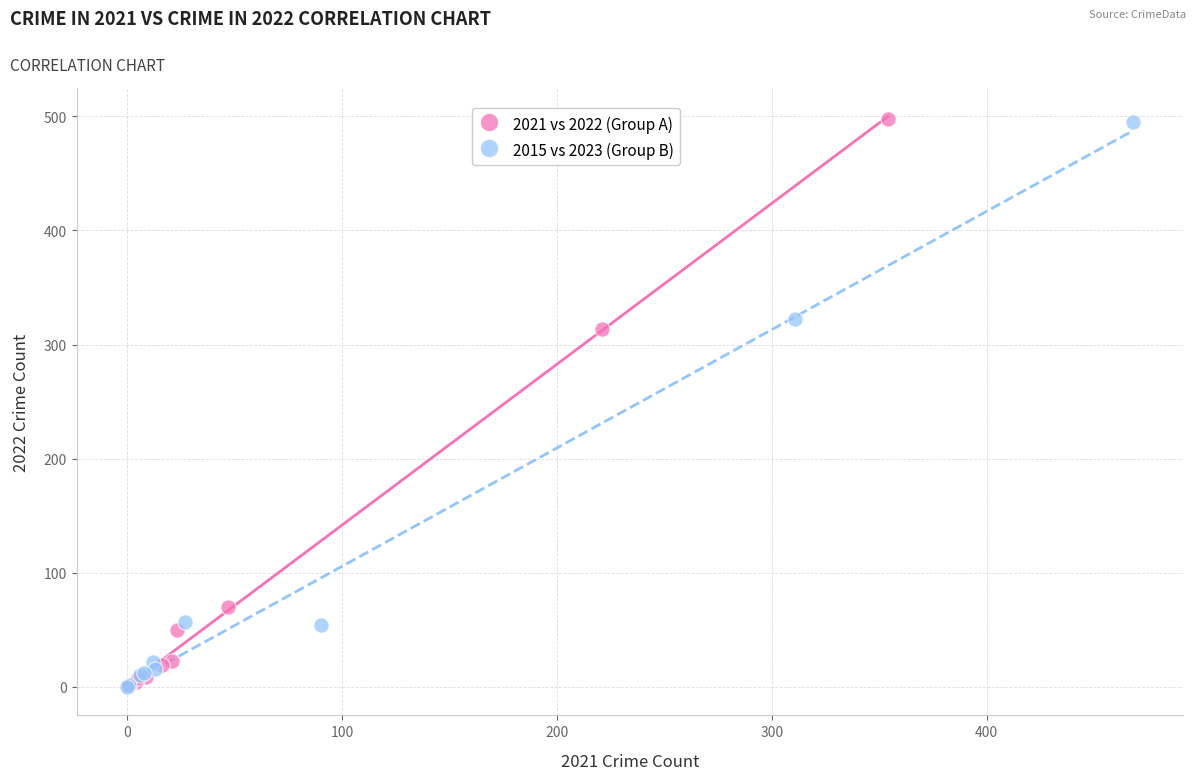

Which series has the largest Y range (max minus min)?

2021 vs 2022 (Group A)